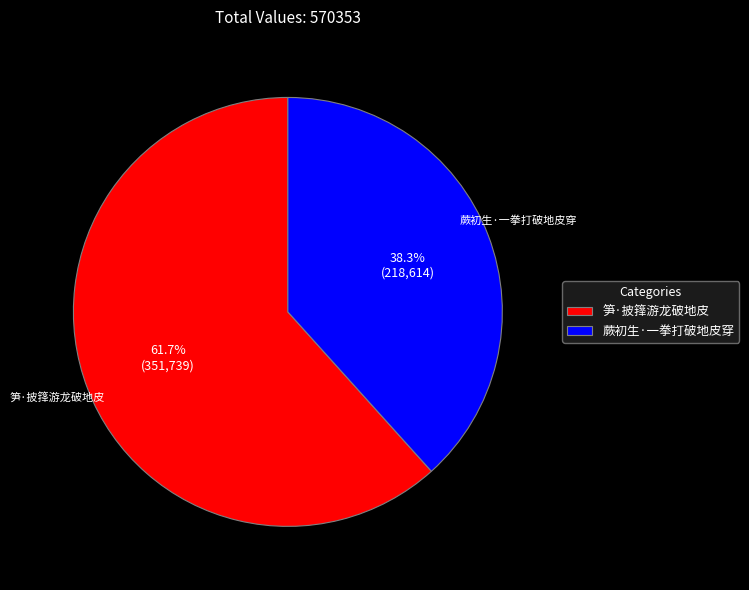

To the nearest percent, what percentage of the pie is 蕨初生·一拳打破地皮穿?

38%